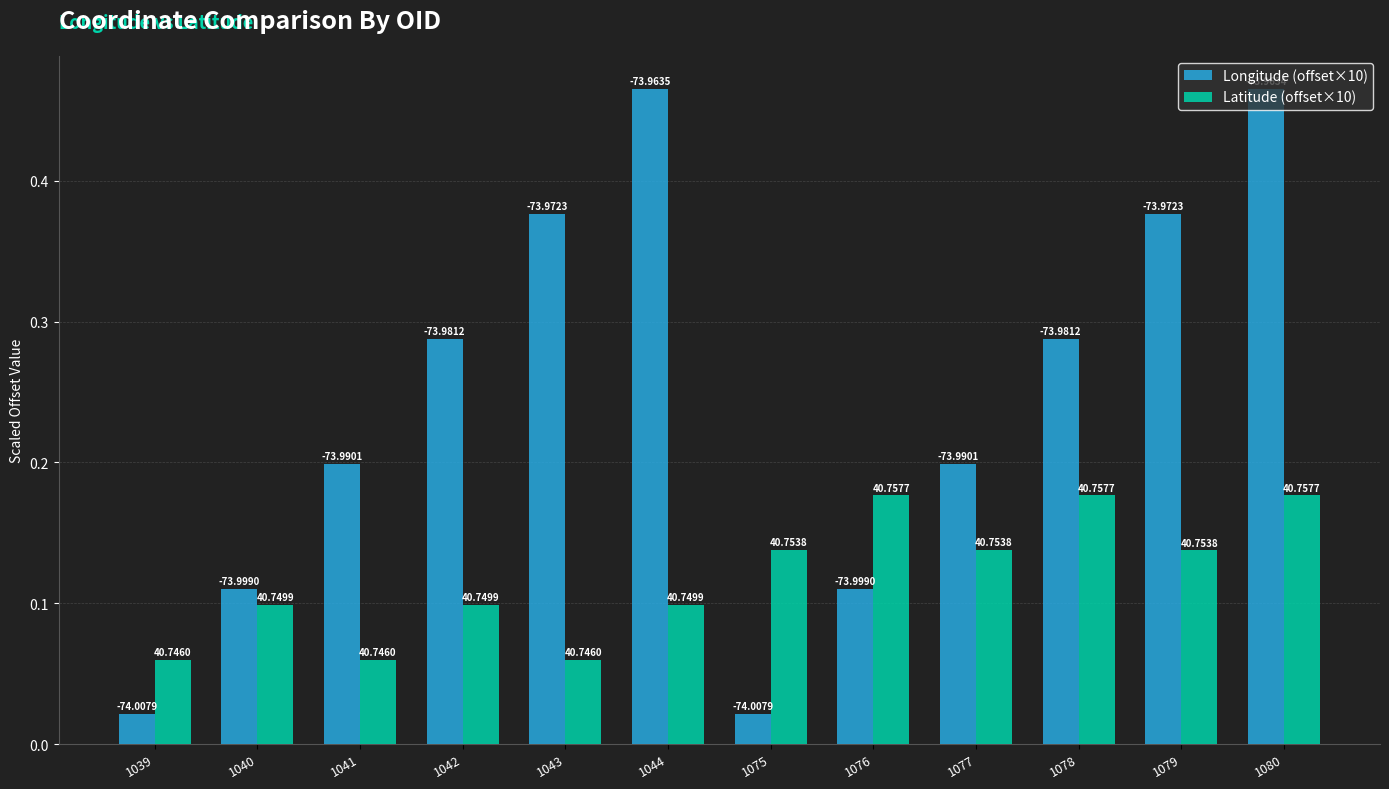

Which category has the lowest value across all series?

1075